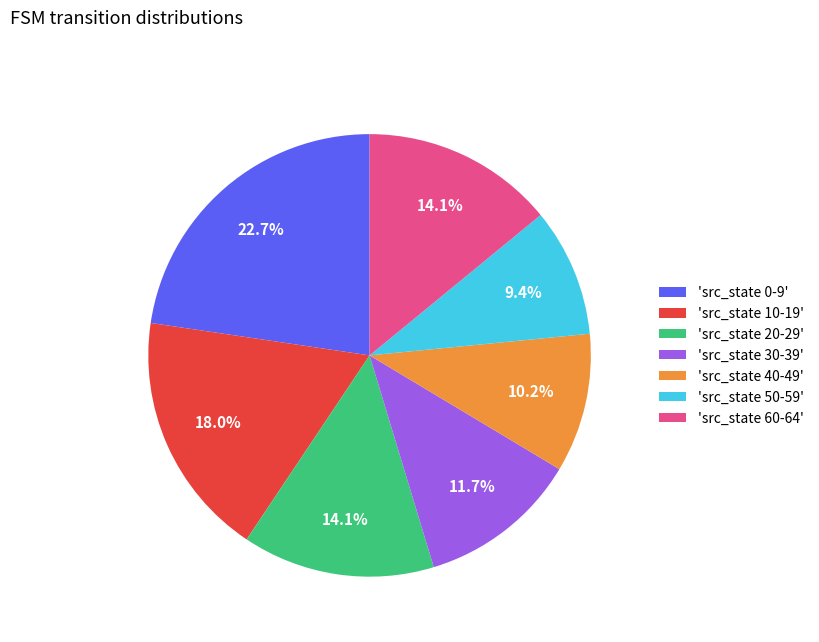

Which category has the smallest portion of the pie?

'src_state 50-59'